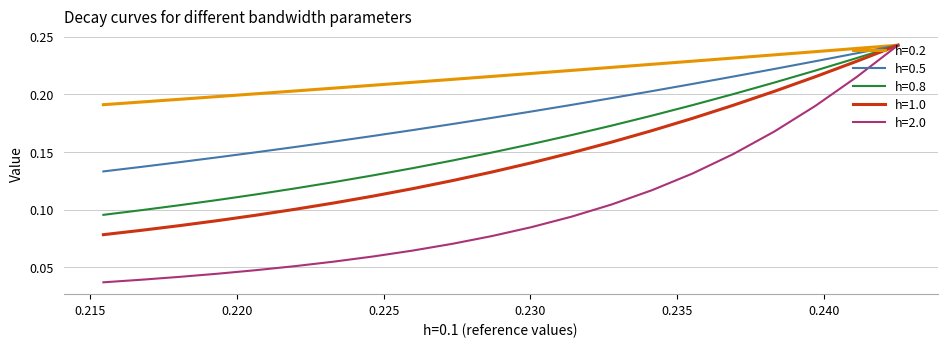

True or false: h=2.0 and h=0.2 cross at least once.

False